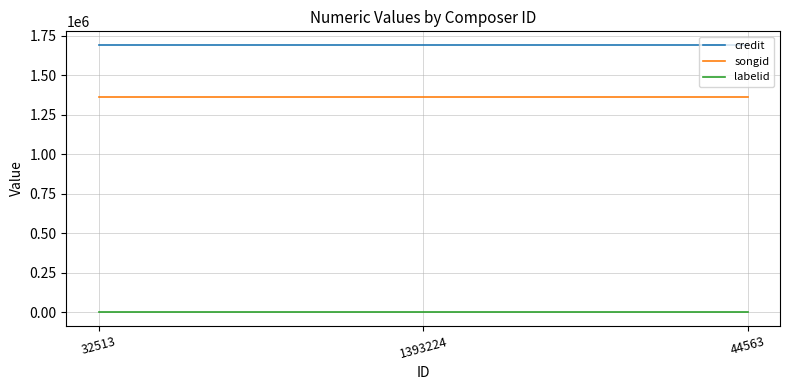

What is the difference between the highest and lowest values at 1393224?

1694252